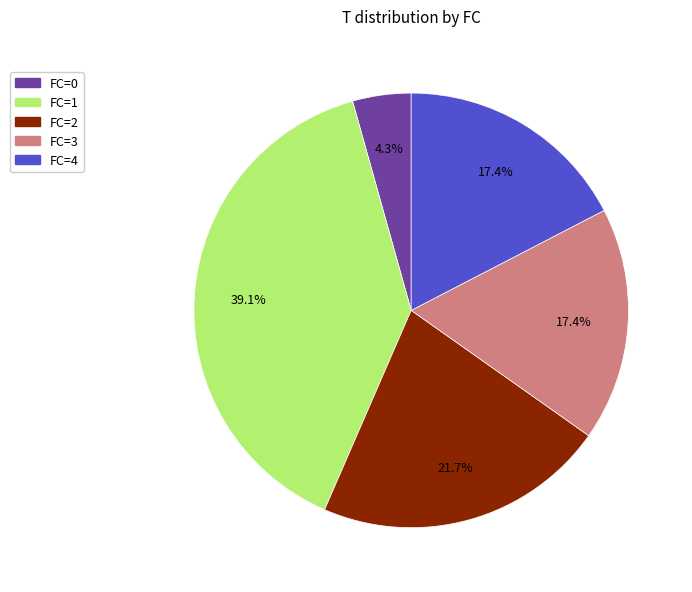

Does any single category account for the majority?

No